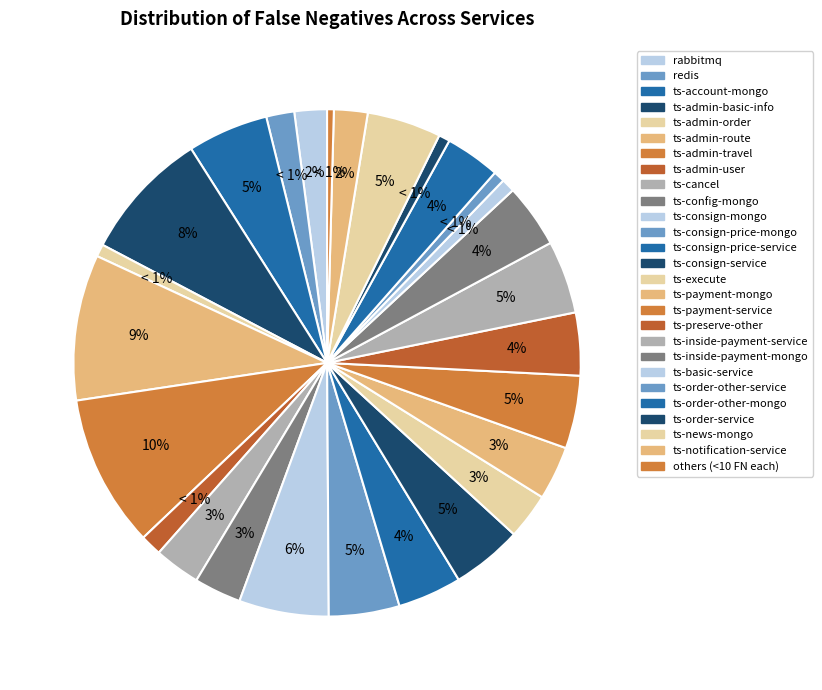

Which has a higher value, ts-payment-mongo or ts-preserve-other?

ts-preserve-other